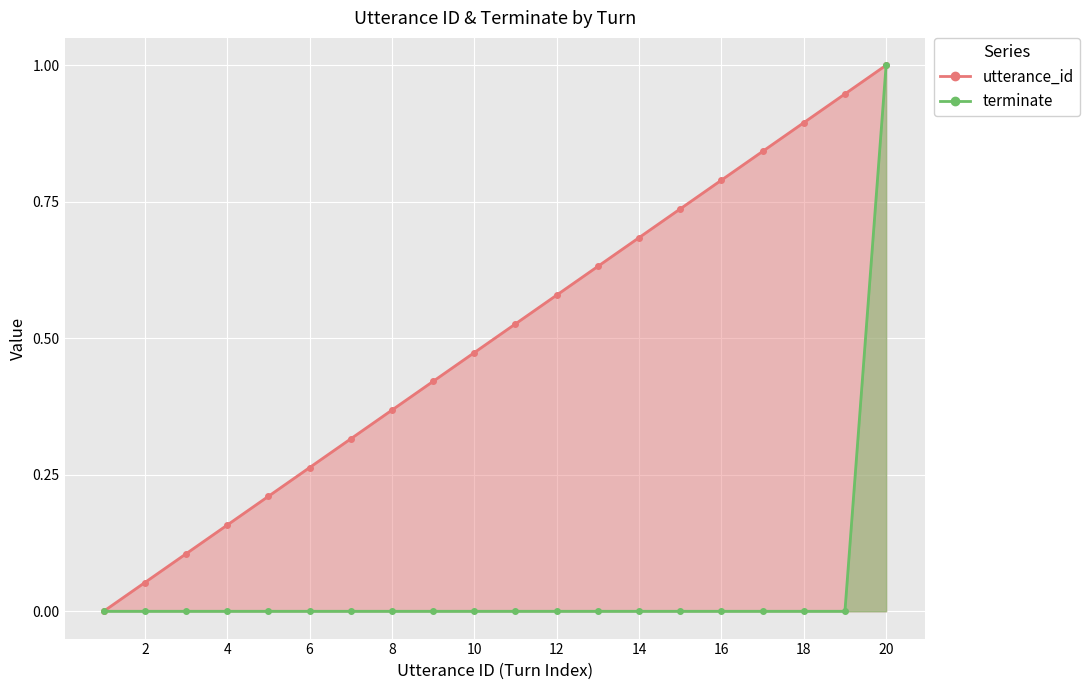

What is the difference between the maximum and minimum values in the utterance_id series?

1.0